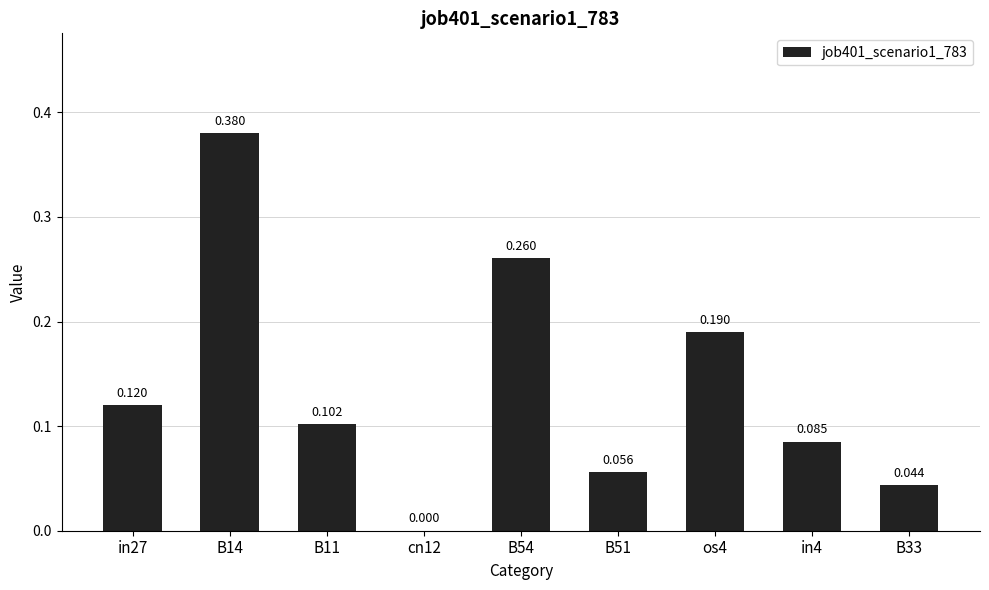

Which has a higher value, os4 or B54?

B54